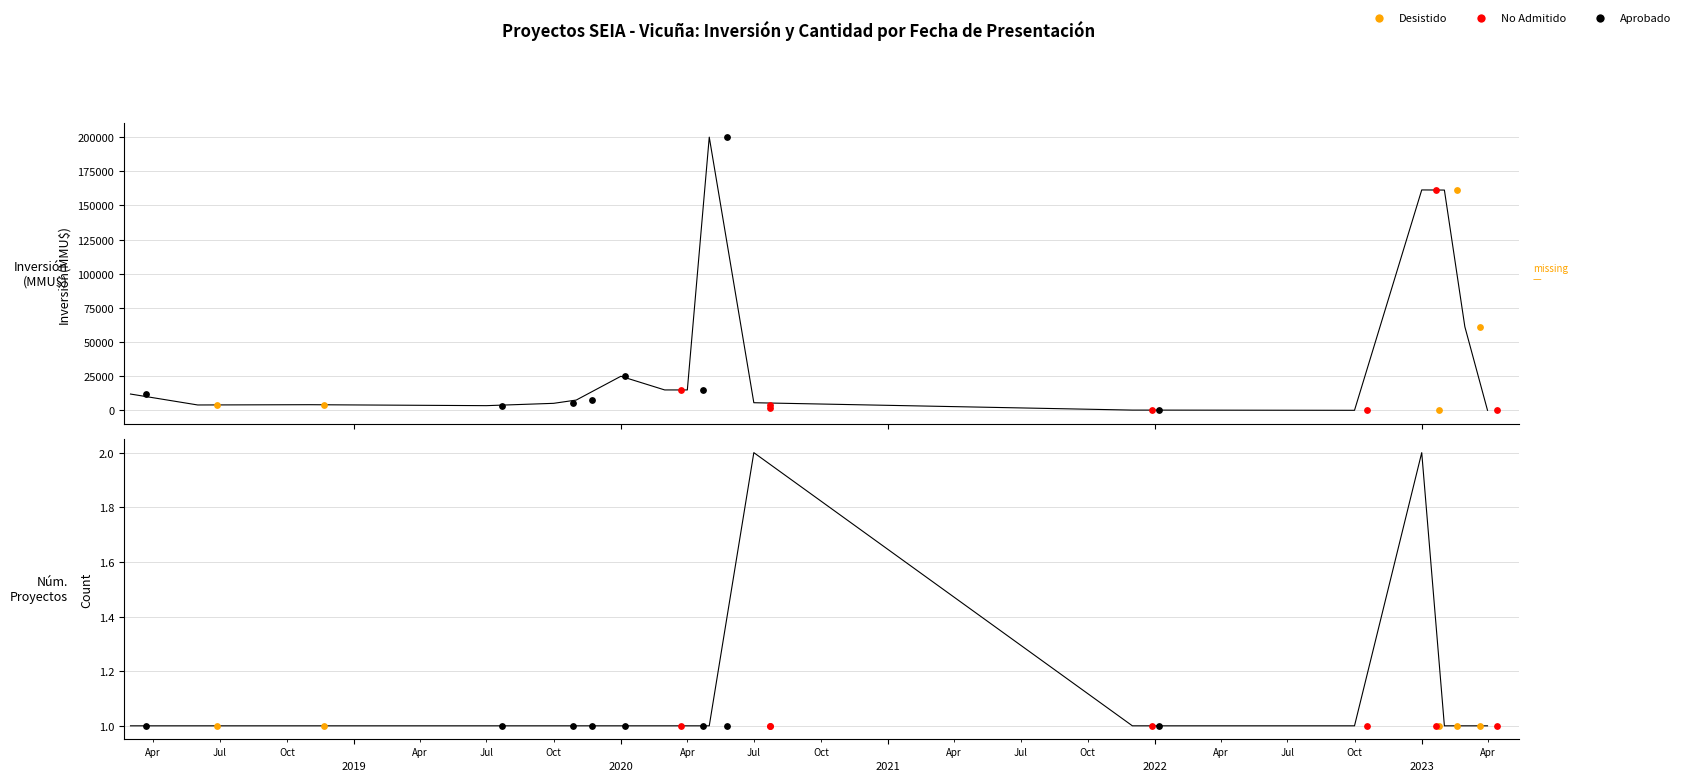

Is the value of Inversión(MMU$) at 12 greater than the value of Número de Proyectos at 2023?

Yes